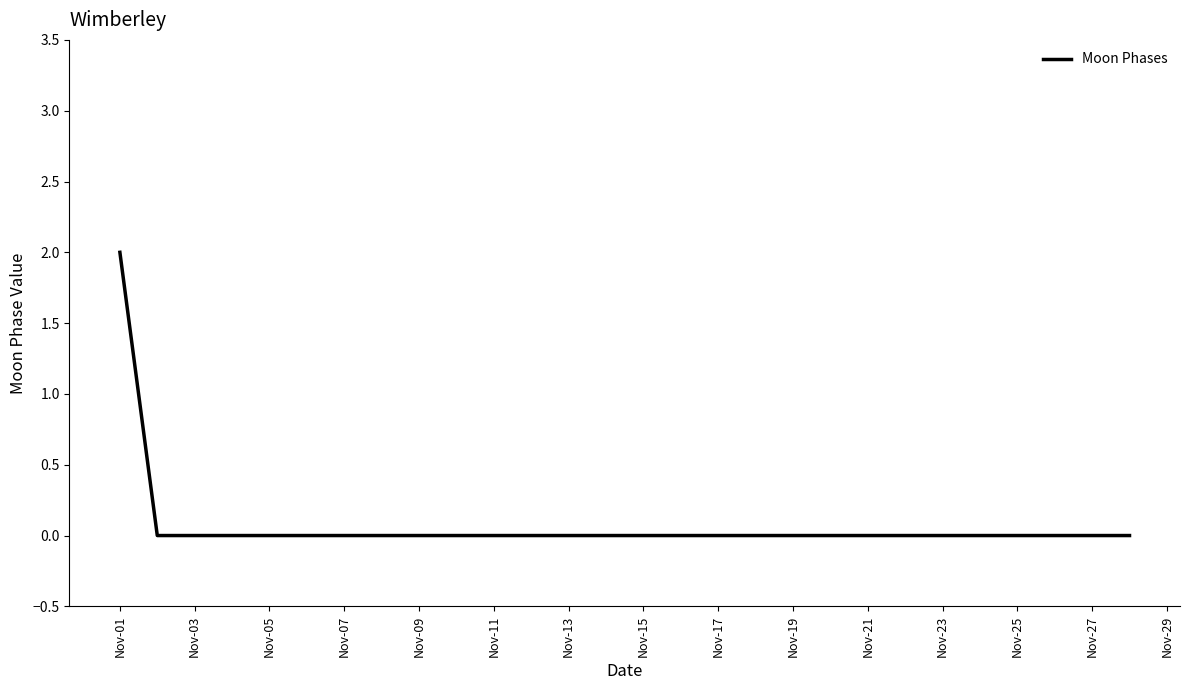

How many lines are shown in the chart?

1